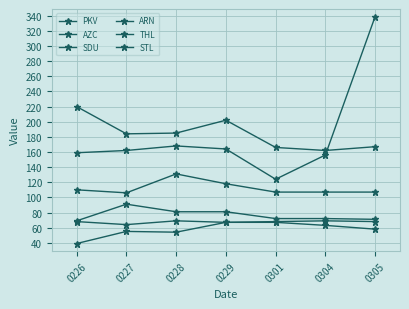

How many lines are shown in the chart?

6